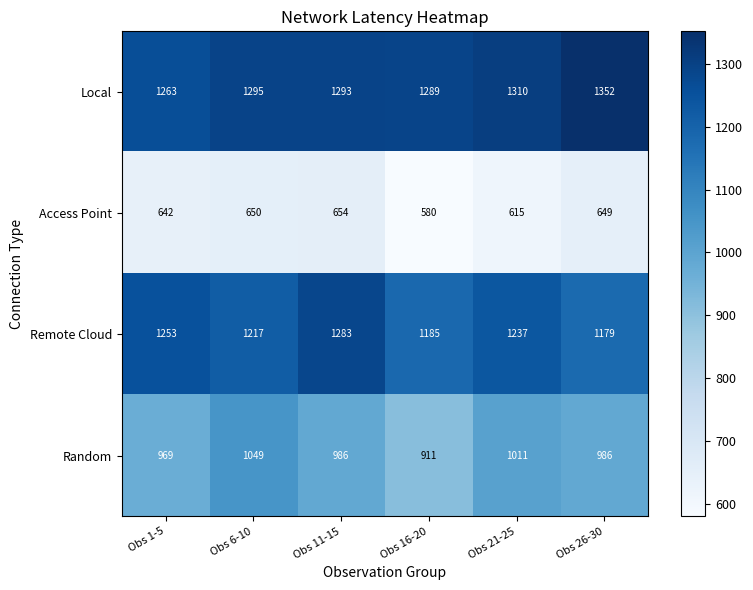

At which label does Remote Cloud first exceed 1237?

Obs 1-5